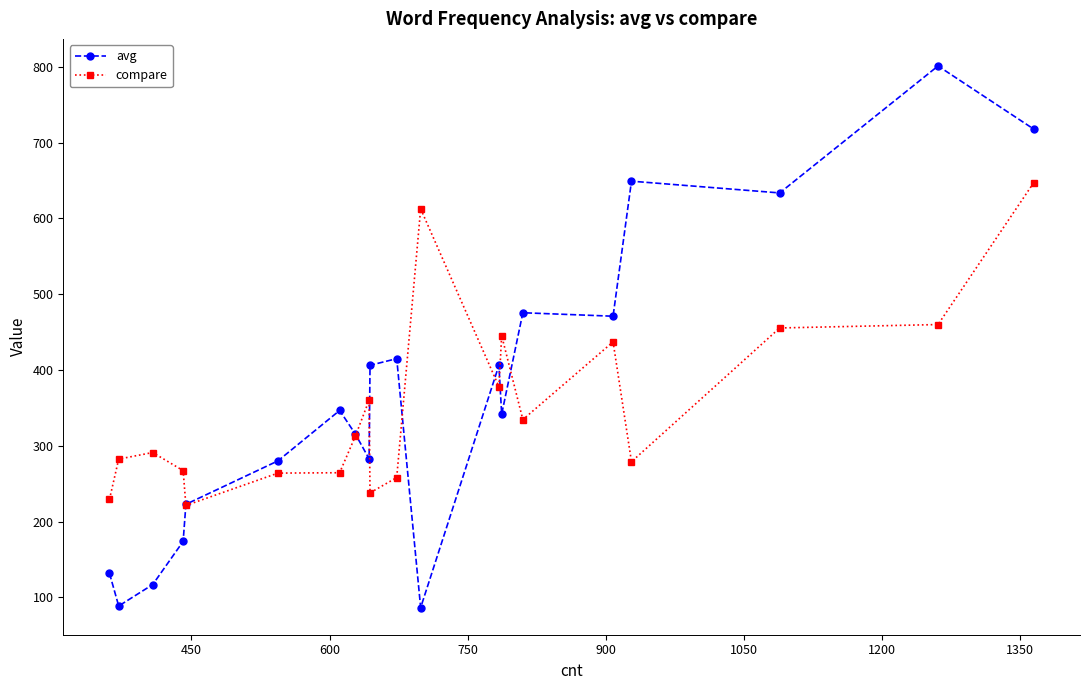

List the series in order of their peak value, highest first.

avg, compare